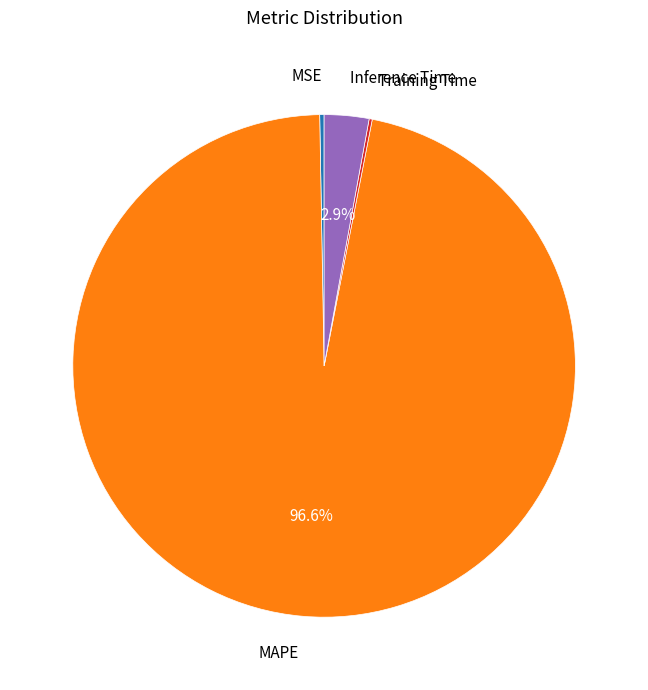

Is there a majority slice in this chart?

Yes